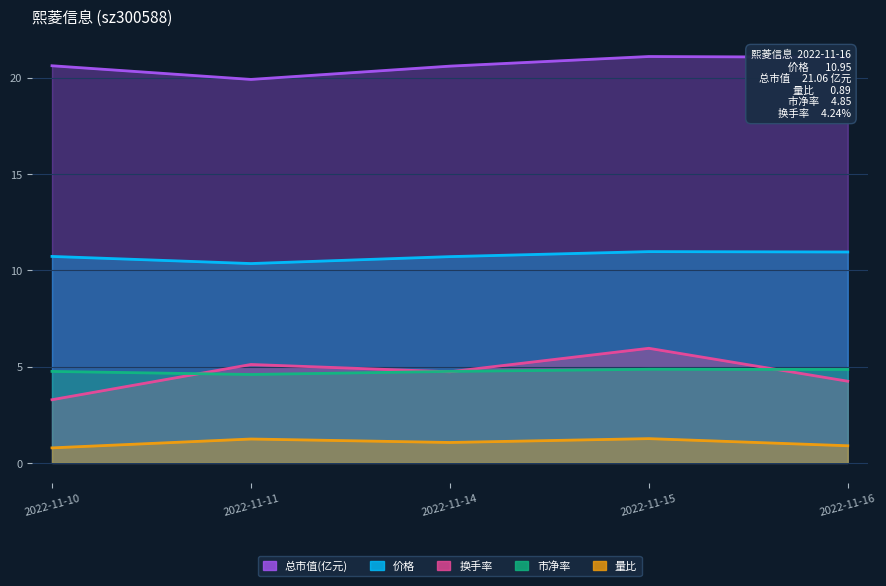

What value does the 换手率 series have at 2022-11-14?

4.7